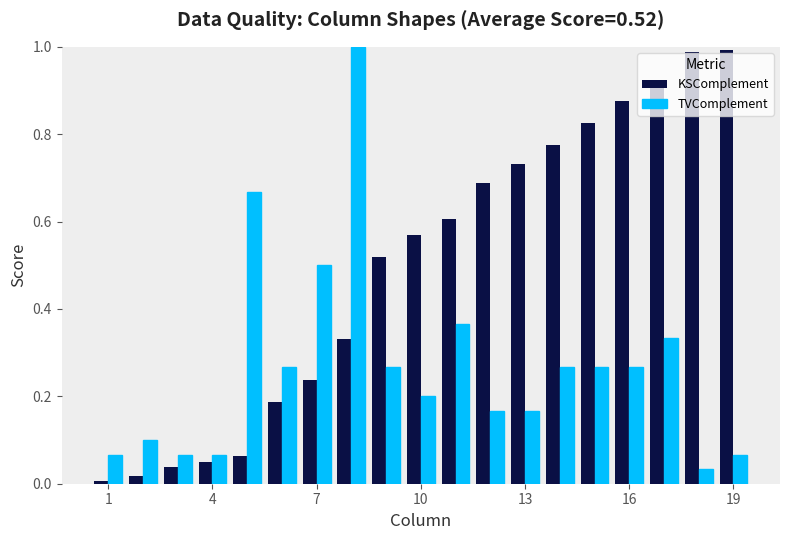

What is the sum of all KSComplement values?

9.4